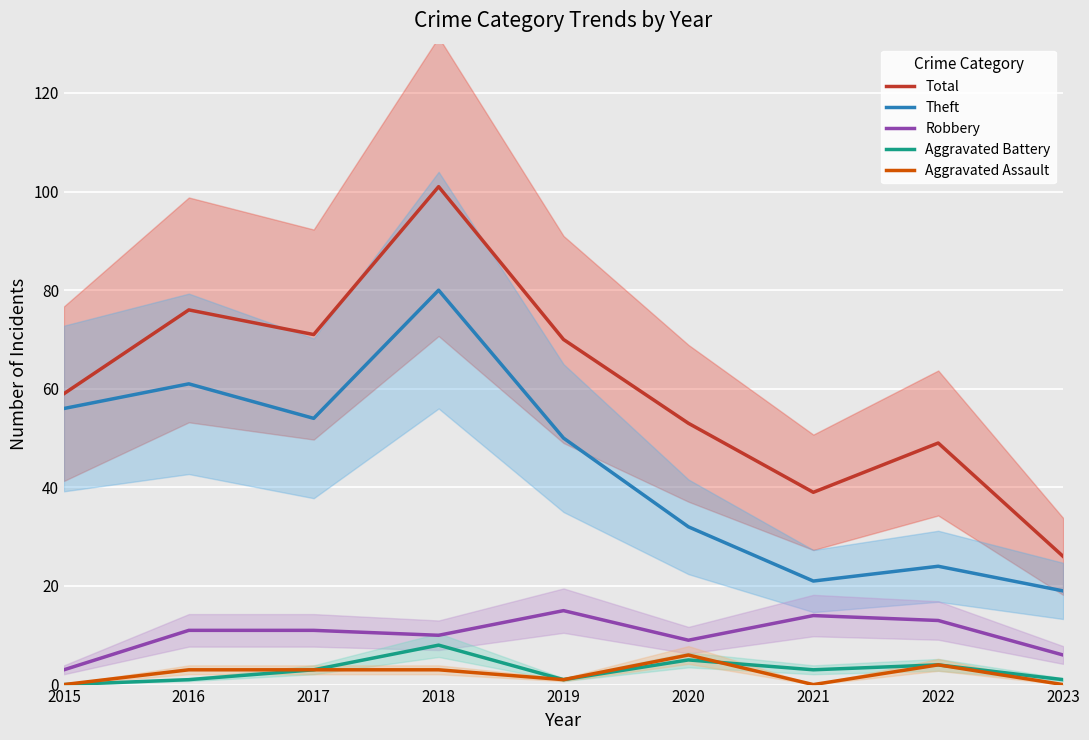

How many values in the Total series exceed 59?

4